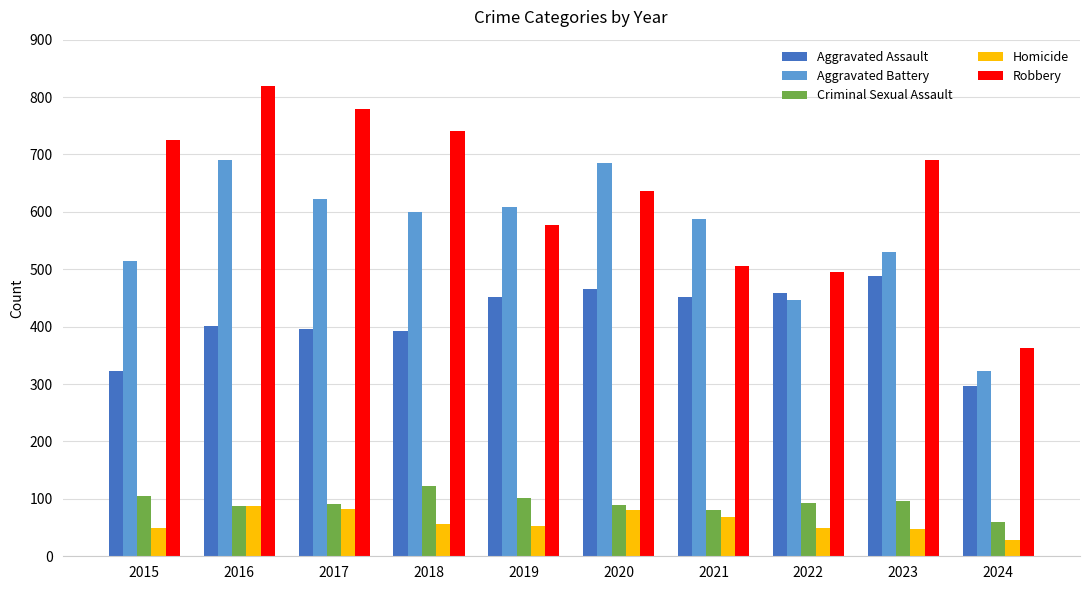

At which category is the sum across all series the highest?

2016